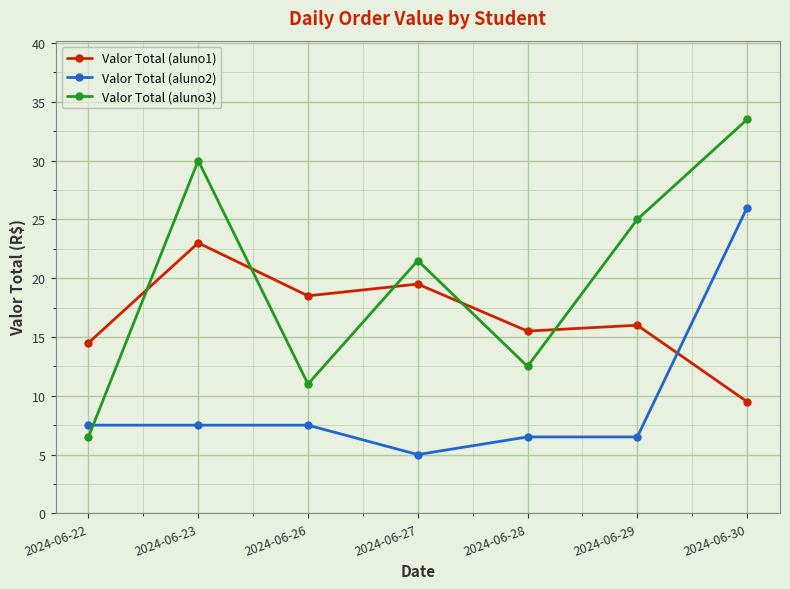

What is the maximum value shown in the chart?

33.5